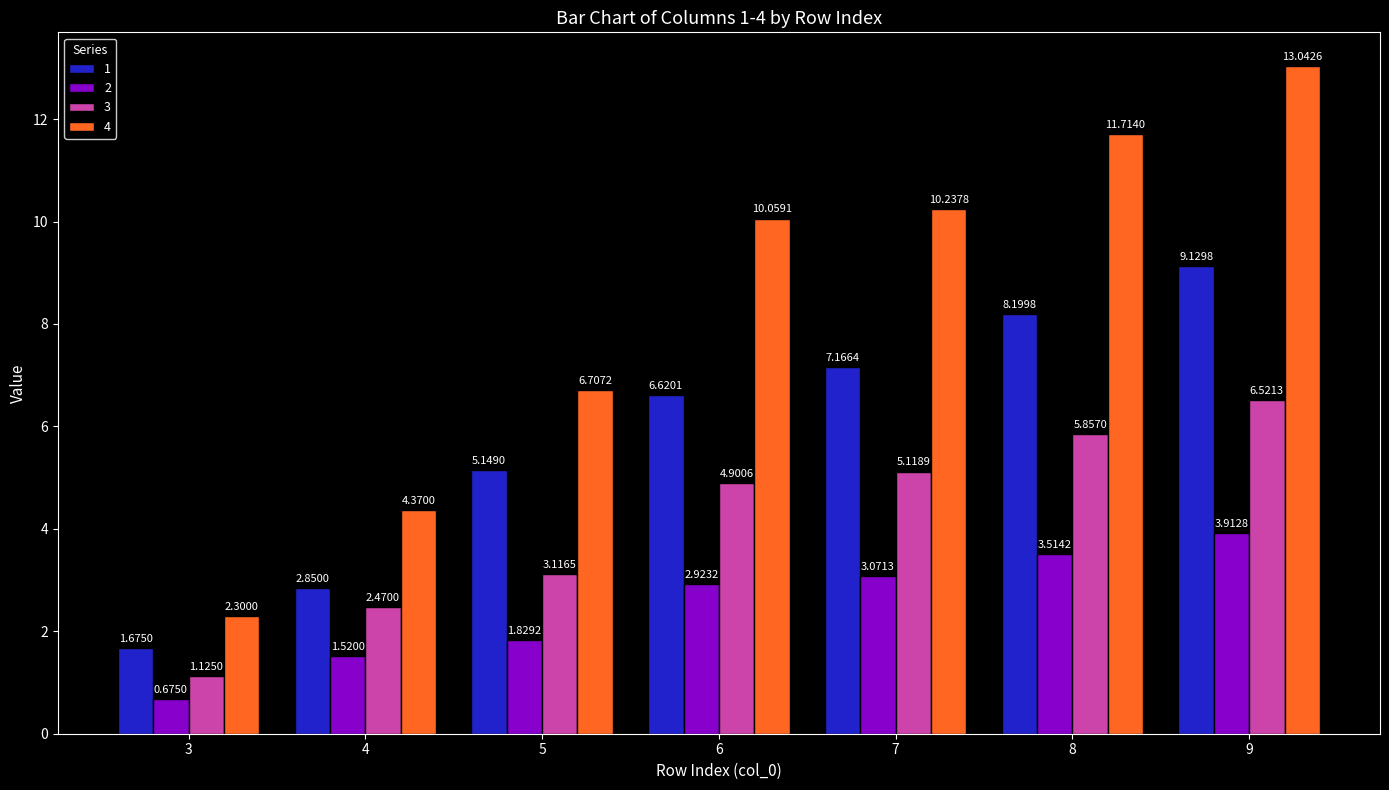

How many values in the 2 series exceed 2?

4